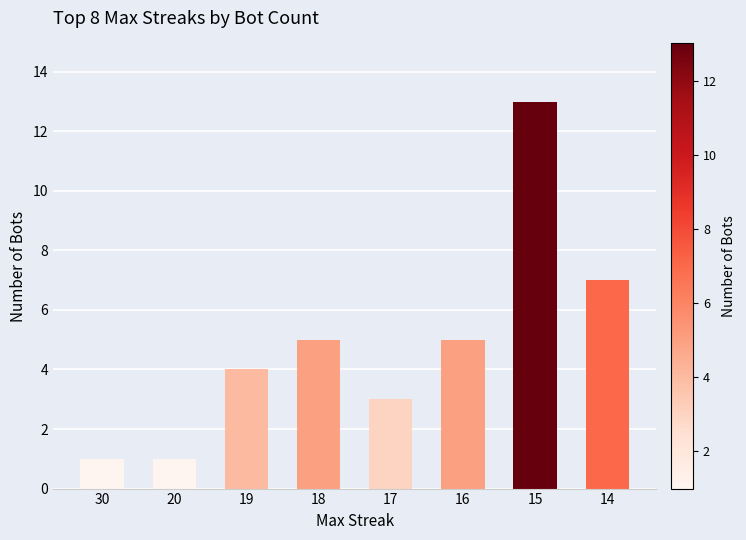

Between 16 and 30, which is larger?

16